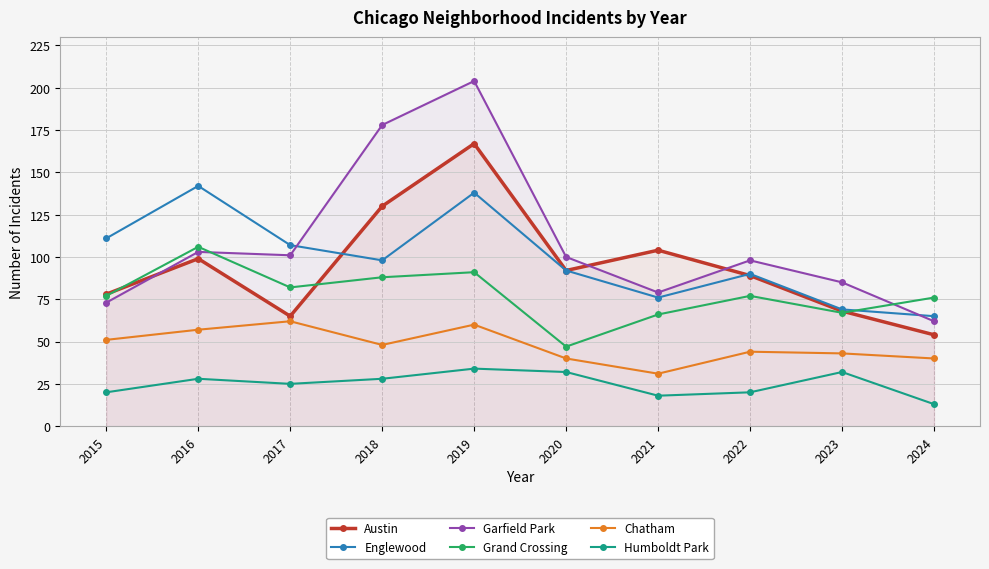

Where does the Chatham series first go above 48?

2015